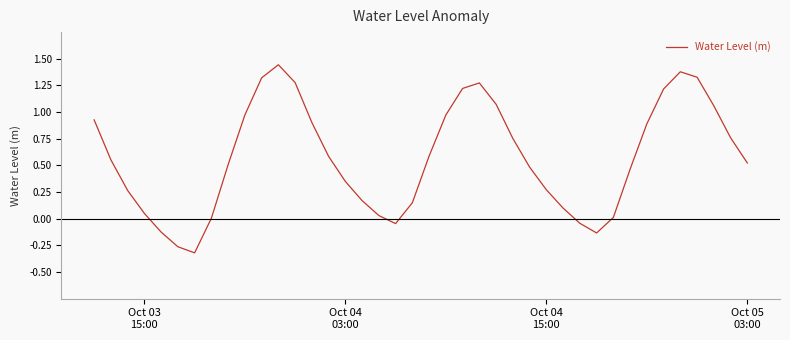

What is the difference between the maximum and minimum values?

1.8